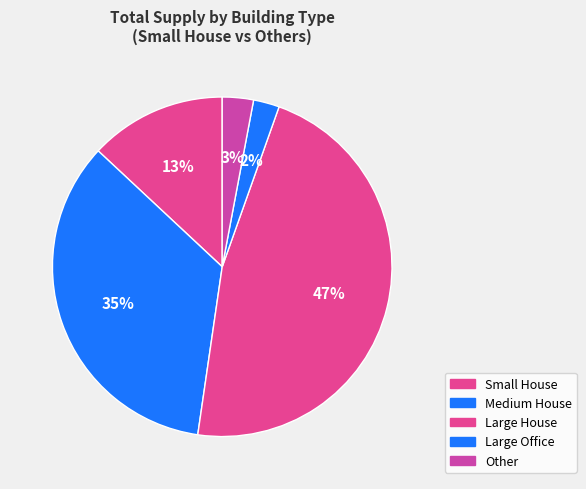

How many segments does this pie chart have?

5